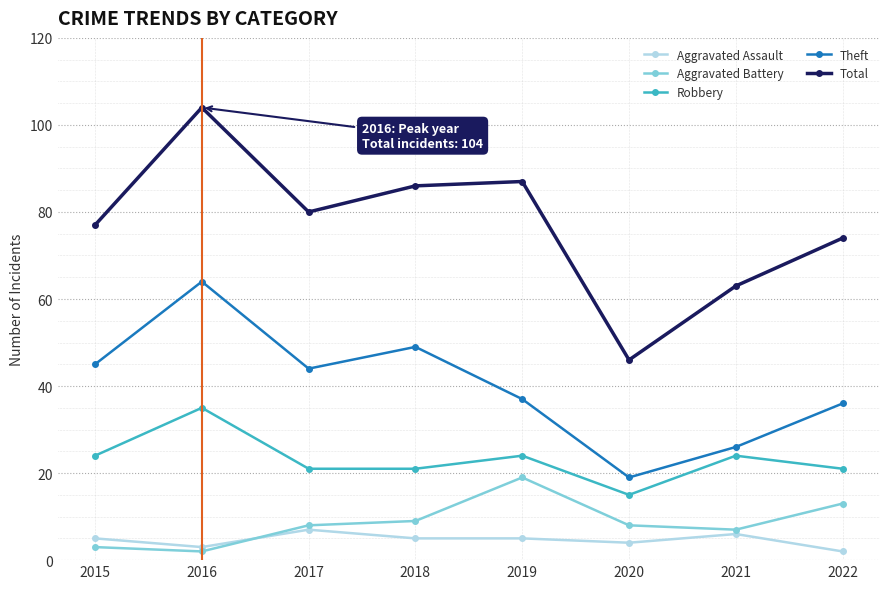

Is it true that Aggravated Battery equals 15 at 2018?

False